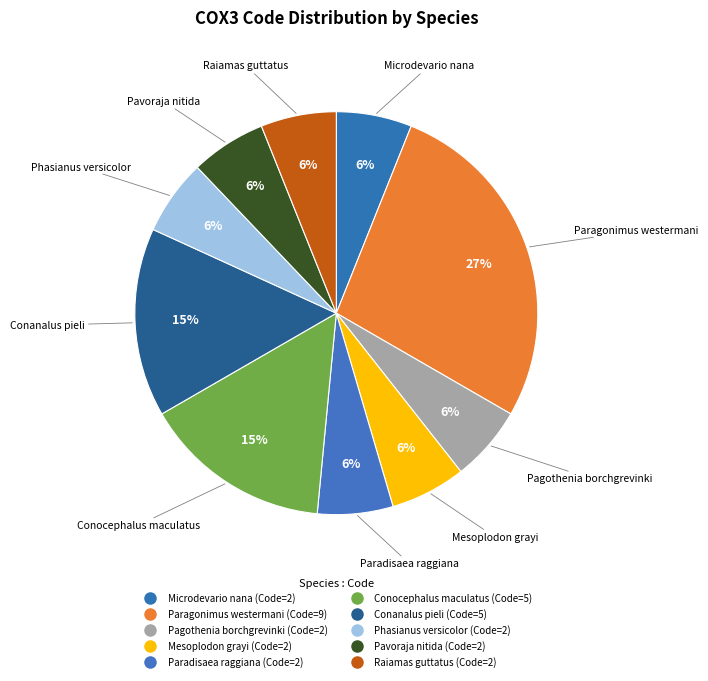

Count the number of slices in the pie.

10